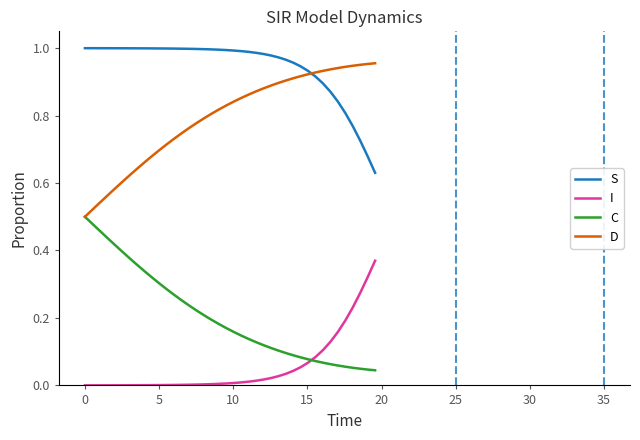

Rank the series by their maximum value, from highest to lowest.

S, D, C, I